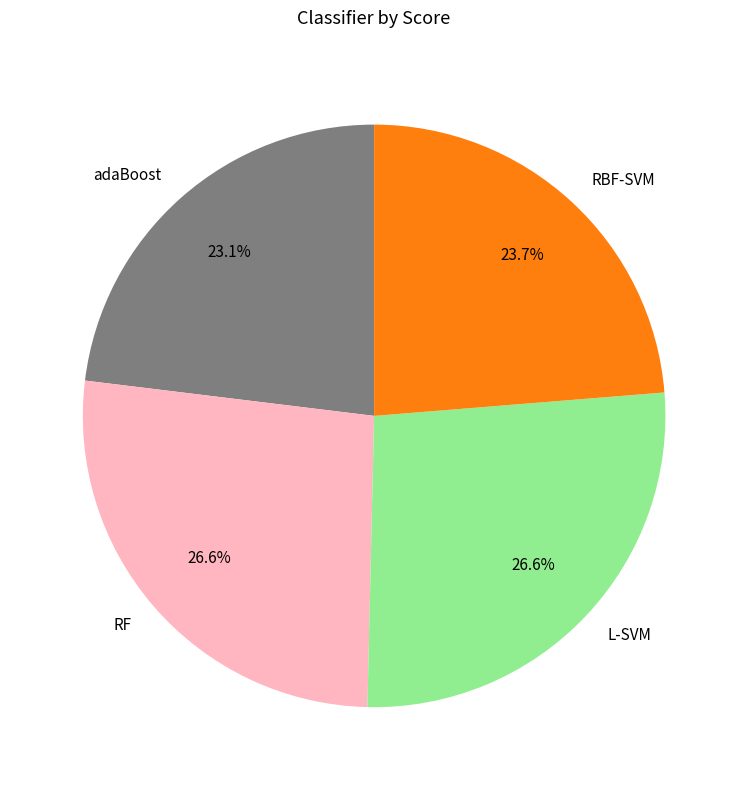

True or false: RBF-SVM accounts for 36% of the total.

False